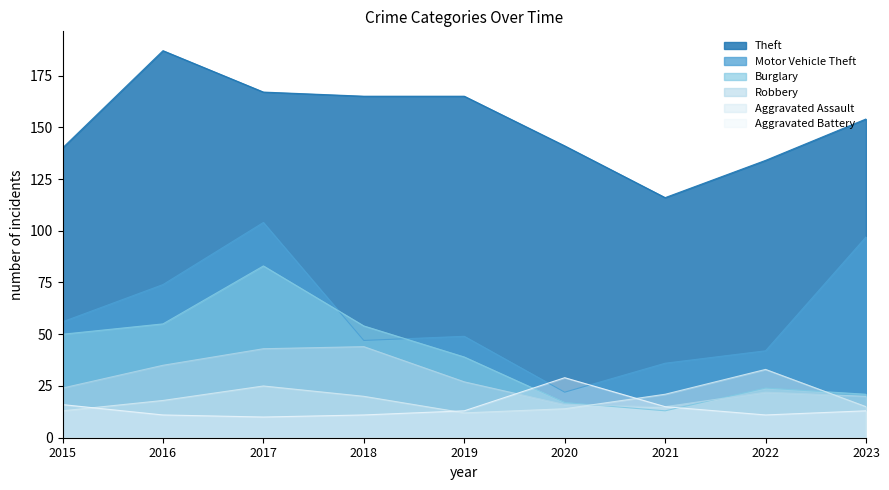

The Aggravated Assault series shows 8 at 2020. True or false?

False